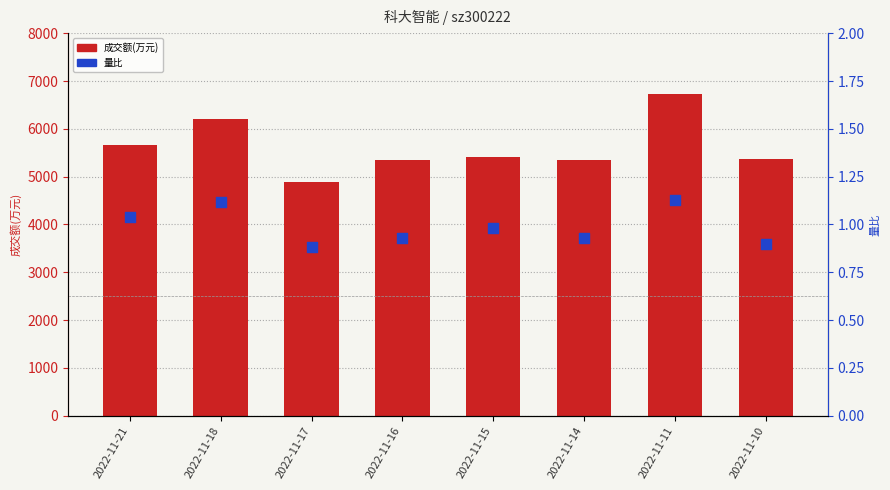

What is the total value across all series at 2022-11-21?

5665.0